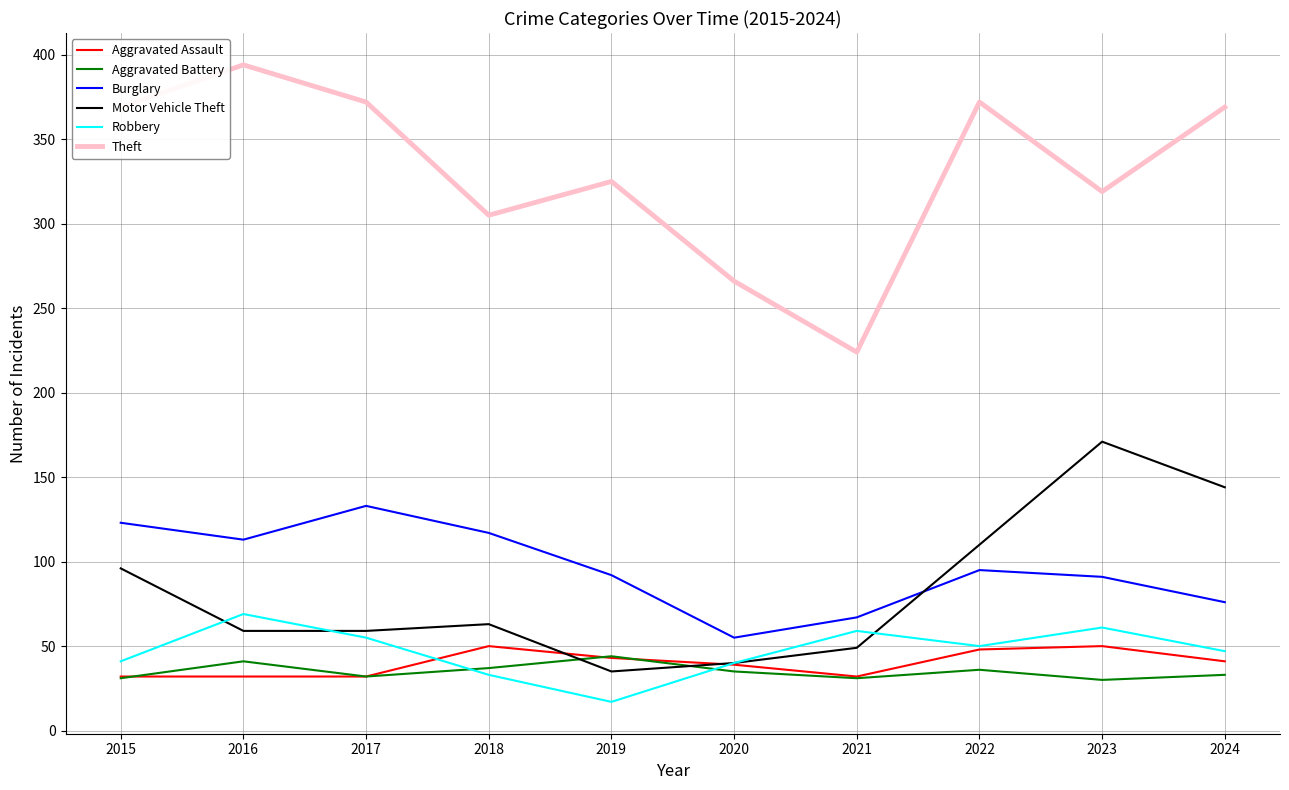

Where is Theft nearest to the value 309?

2018